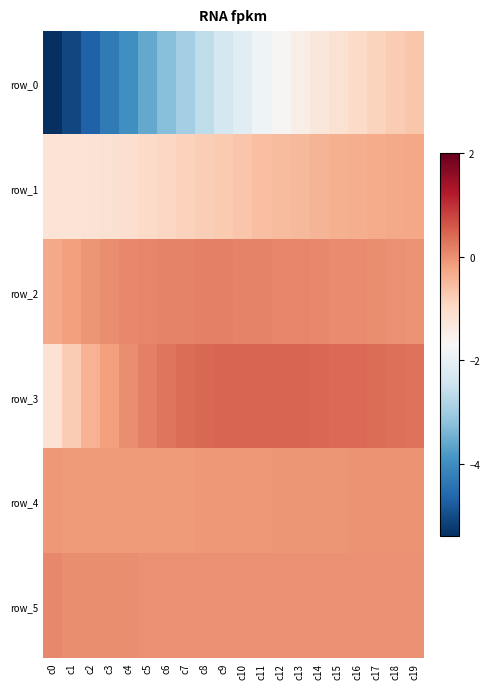

Which series changed the most between c16 and c18?

row_0